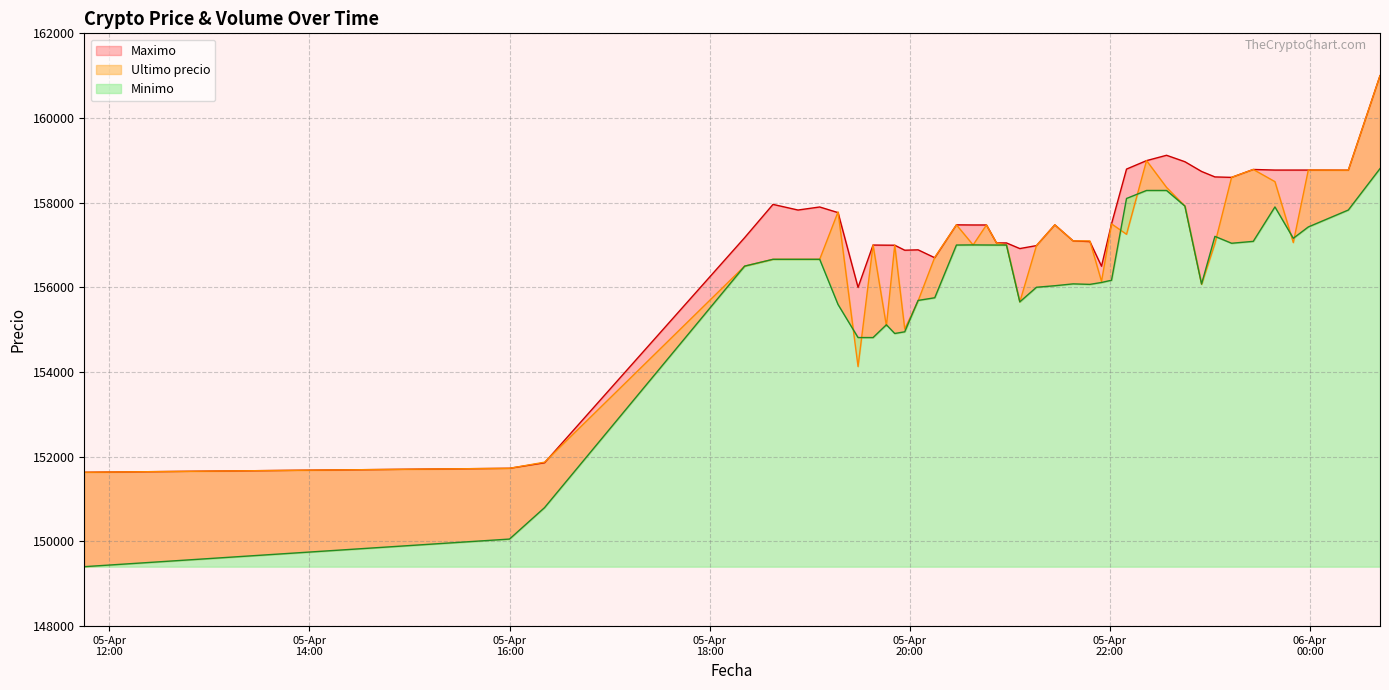

Reading right to left, list all the values displayed in this chart.

Minimo: 158805	157827	157427	157159	157900	157087	157042	157205	156079	157920	158289	158289	158100	156169	156116	156071	156083	156039	156003	155658	157000	157000	157001	157003	157000	155755	155692	154951	154911	155117	154815	154815	155596	156663	156663	156663	156502	150798	150056	149404
Maximo: 161000	158768	158771	158771	158771	158785	158598	158609	158738	158968	159120	158994	158794	157500	156500	157082	157097	157477	156987	156917	157050	157050	157474	157474	157477	156700	156887	156878	156996	156997	157000	156000	157766	157899	157827	157960	157175	151858	151727	151633
Ultimo precio: 161000	158768	158771	157058	158497	158785	158598	157036	156071	157920	158361	158994	157254	157500	156141	157097	157097	157477	156987	155656	157000	157050	157474	157002	157477	156711	155679	155017	156999	155090	157000	154130	157782	156663	156663	156663	156502	151872	151727	151633